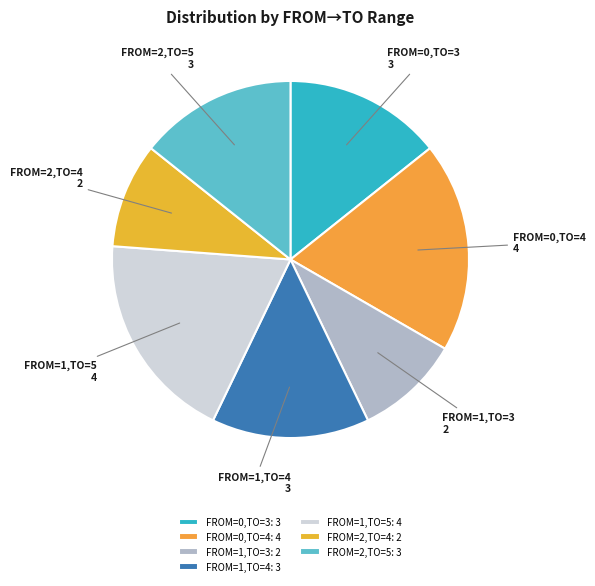

The FROM=1,TO=3 slice represents 1% of the pie. True or false?

False